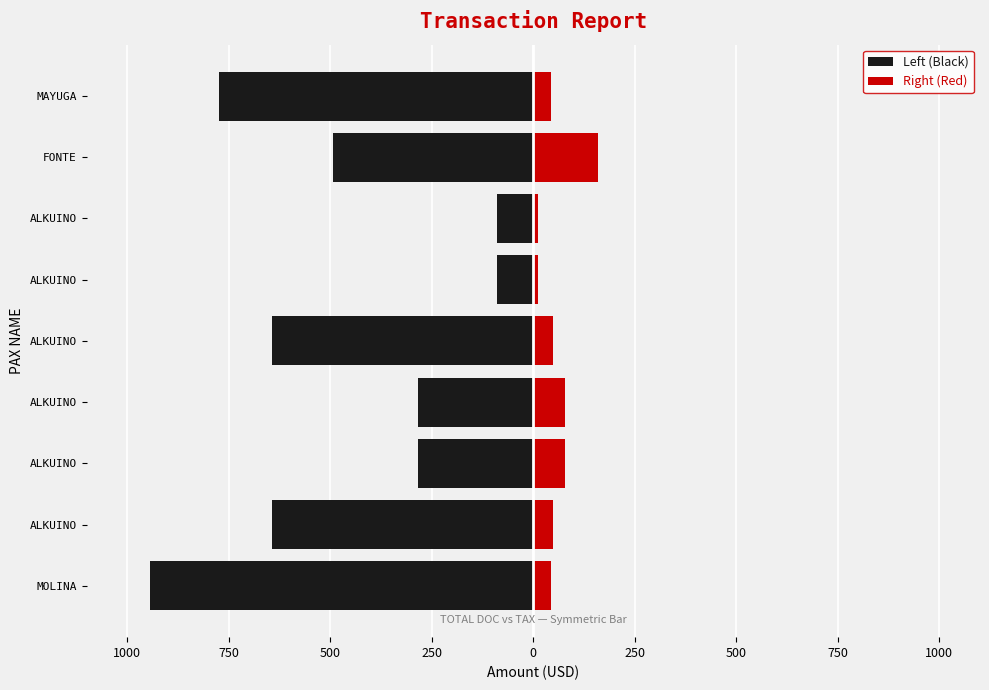

List the series in order of their peak value, highest first.

Right (Red), Left (Black)